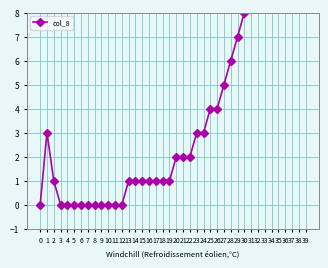

How many data points are less than 2?

19